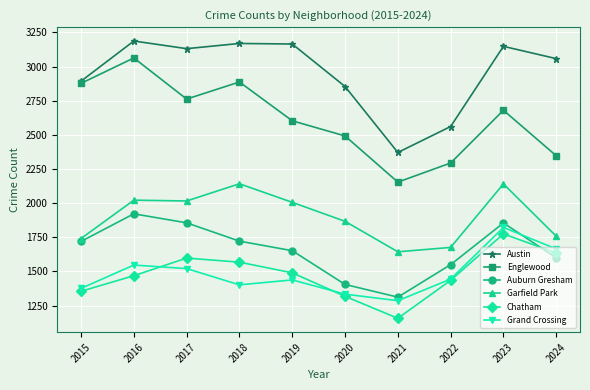

True or false: Chatham and Auburn Gresham cross at least once.

True